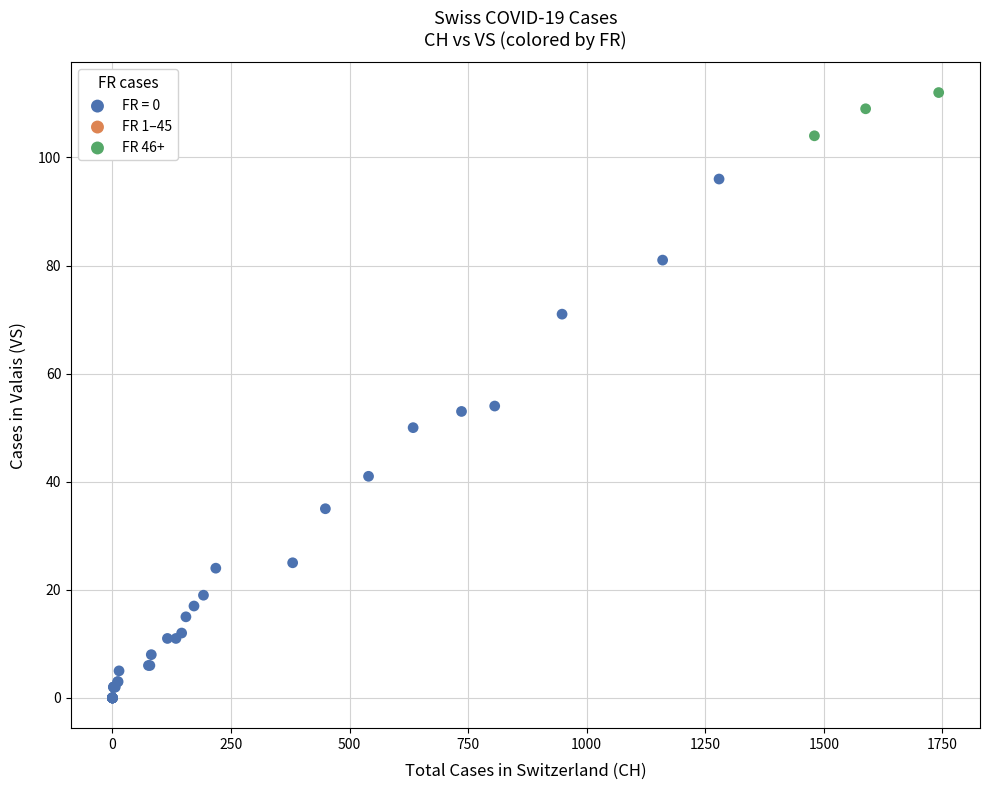

Which series has the largest Y range (max minus min)?

FR = 0